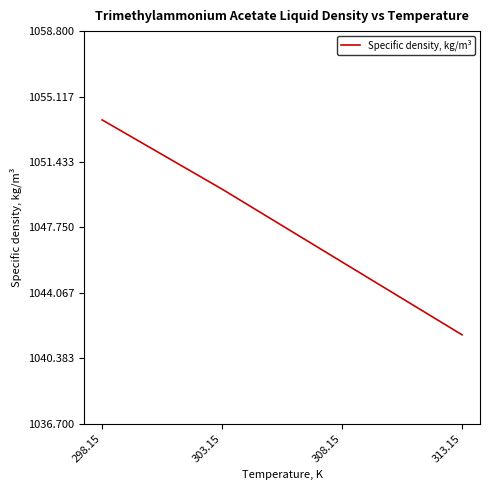

Between 308.15 and 303.15, which is larger?

303.15